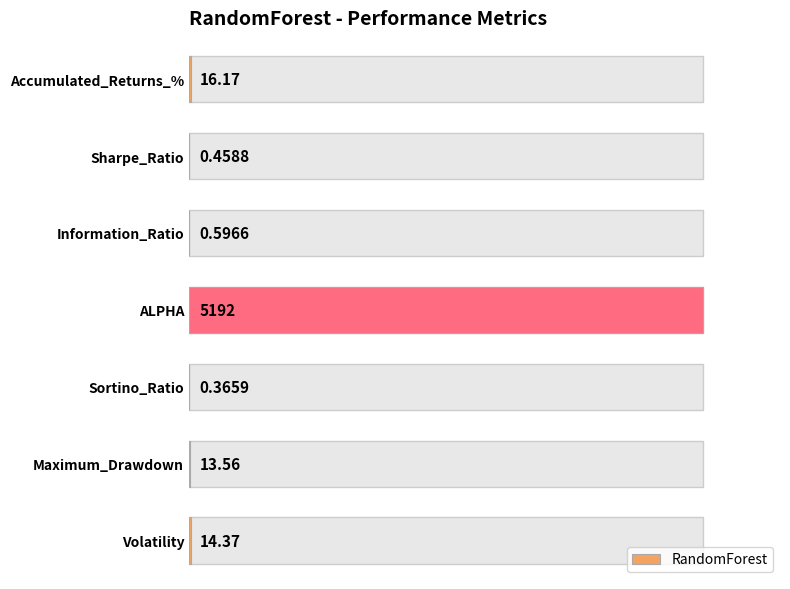

Reading right to left, what are all the values shown in this chart?

0.0	0.0	0.0	1.0	0.0	0.0	0.0